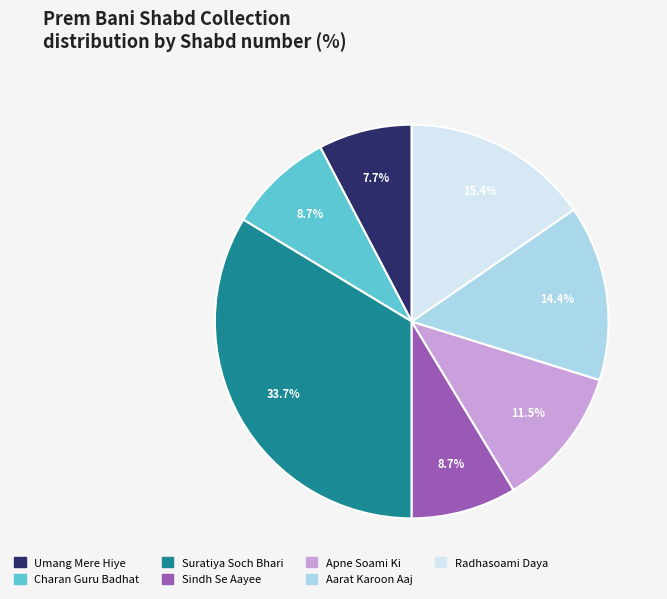

What is the largest slice in the pie chart?

Suratiya Soch Bhari